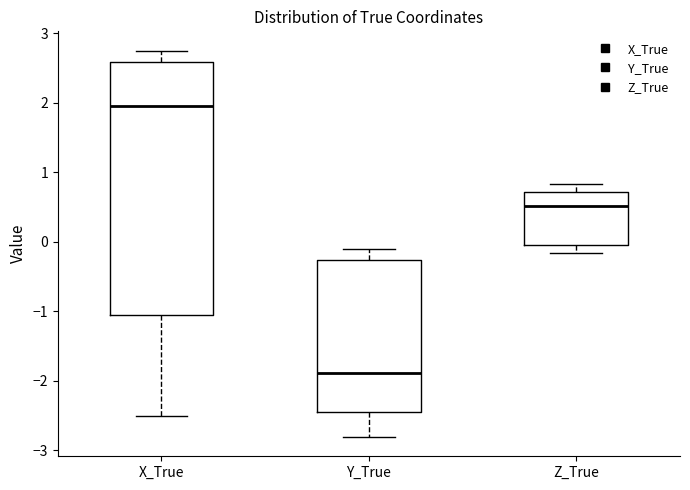

Where is the lower edge of the box for X_True on the y-axis? The values are not printed on the chart, so give them approximately, as read against the axis.

-1.1